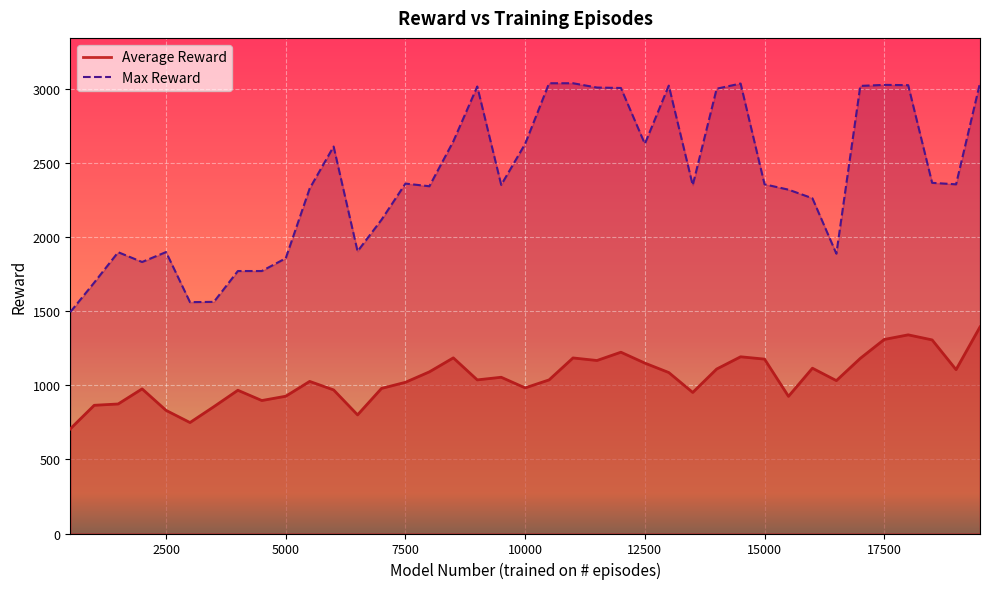

At which label does Max Reward reach its minimum?

500